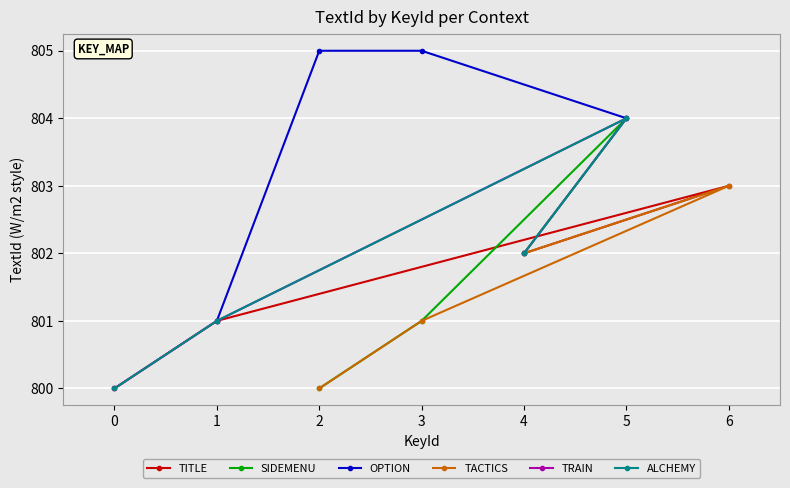

At which label is TACTICS closest to 801?

3